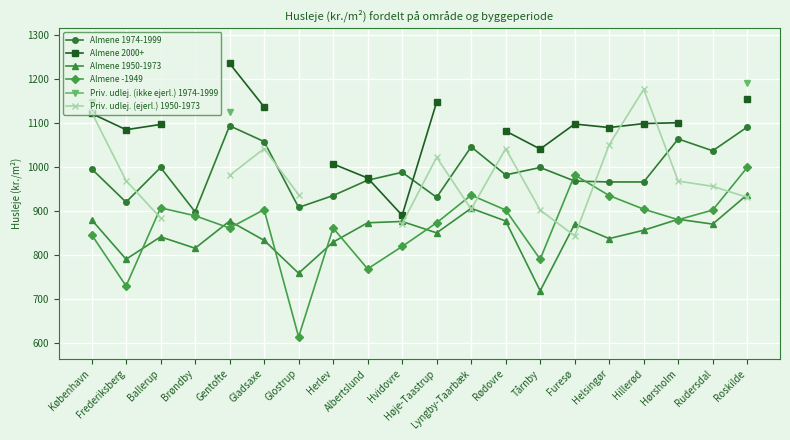

What is the label of the 9th point from the right?

Lyngby-Taarbæk